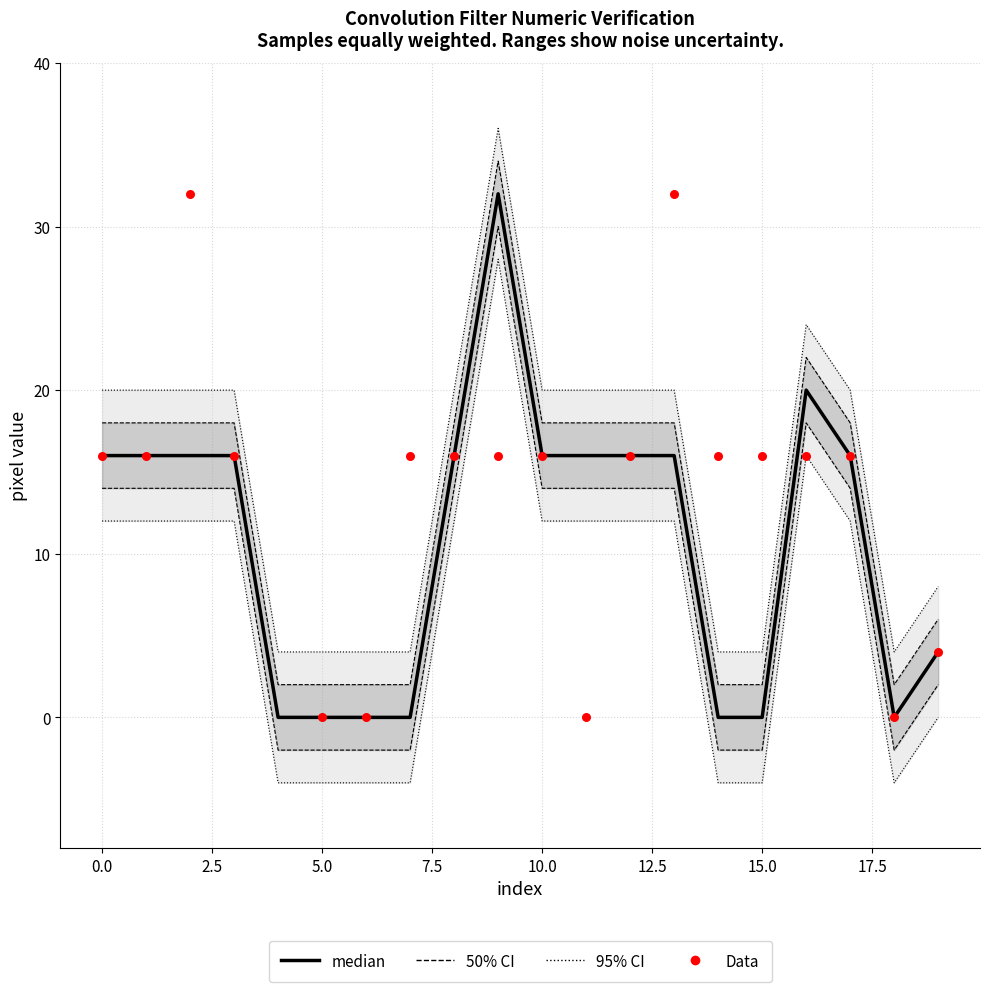

Which series has the widest spread of Y values?

Data